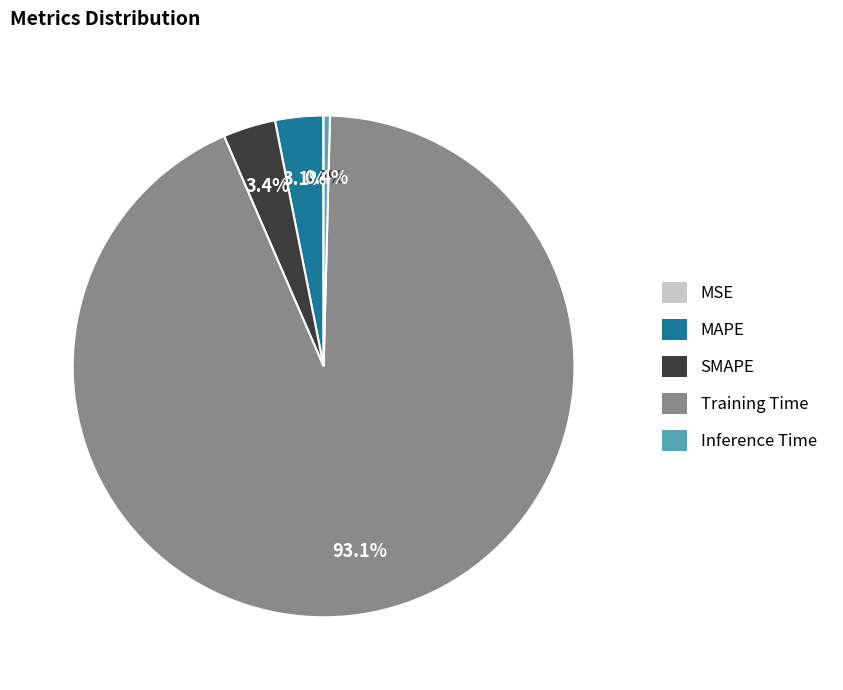

What is the majority slice?

Training Time